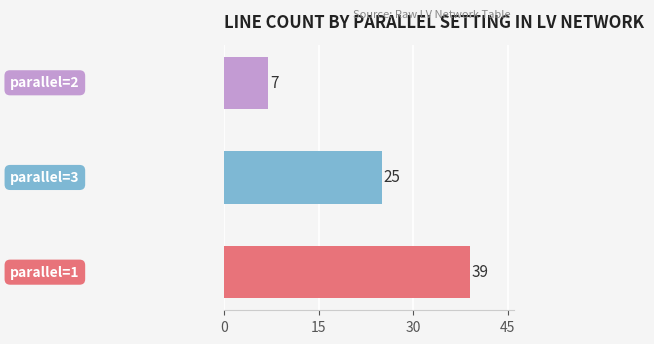

What is the smallest value displayed?

7